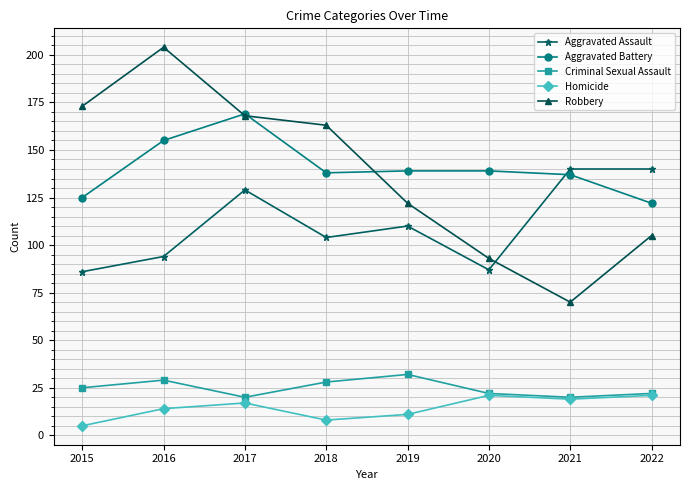

True or false: Criminal Sexual Assault and Aggravated Assault cross at least once.

False